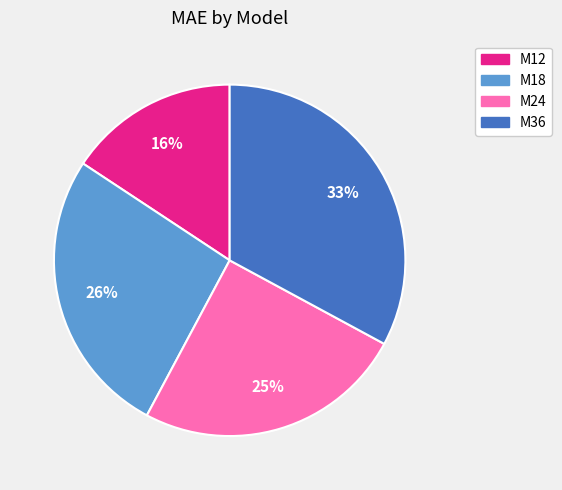

Rank the categories by value from lowest to highest.

M12, M24, M18, M36